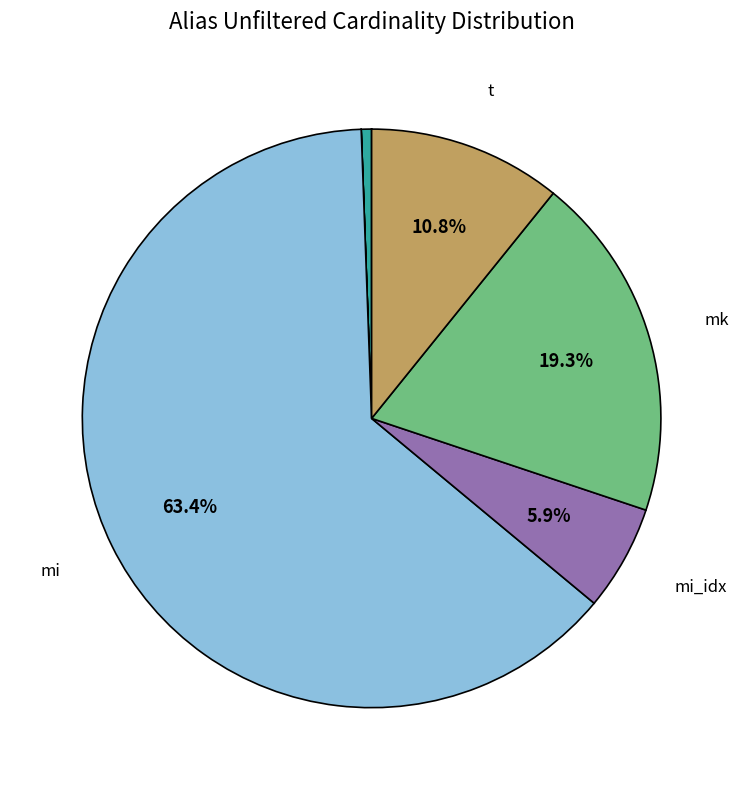

Is there any slice that represents more than half of the pie?

Yes